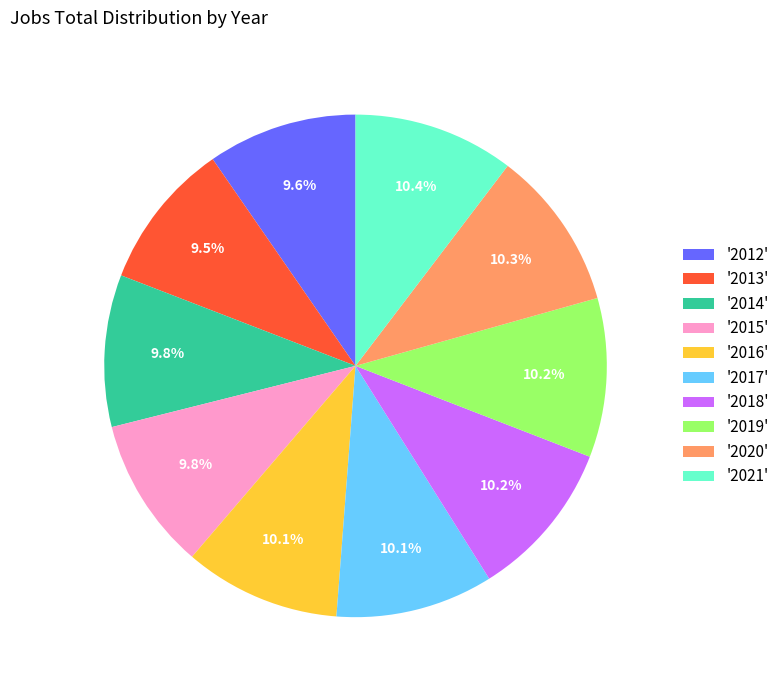

To the nearest percent, what is the average slice percentage?

10%